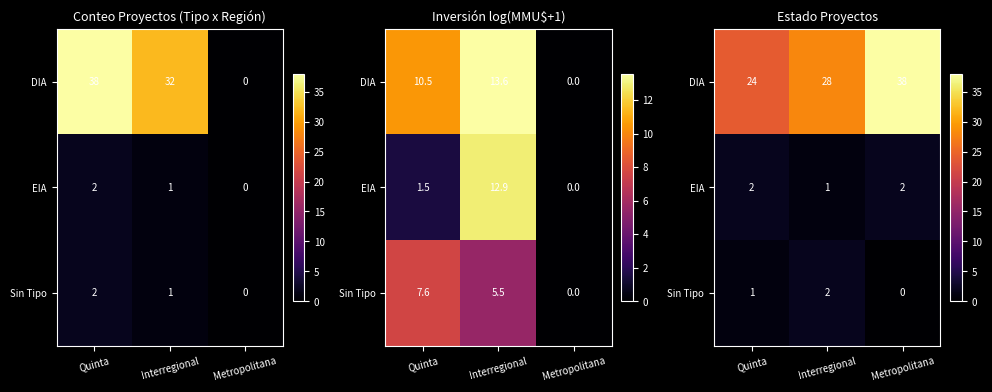

At which label does Sin Tipo first exceed 1?

Interregional